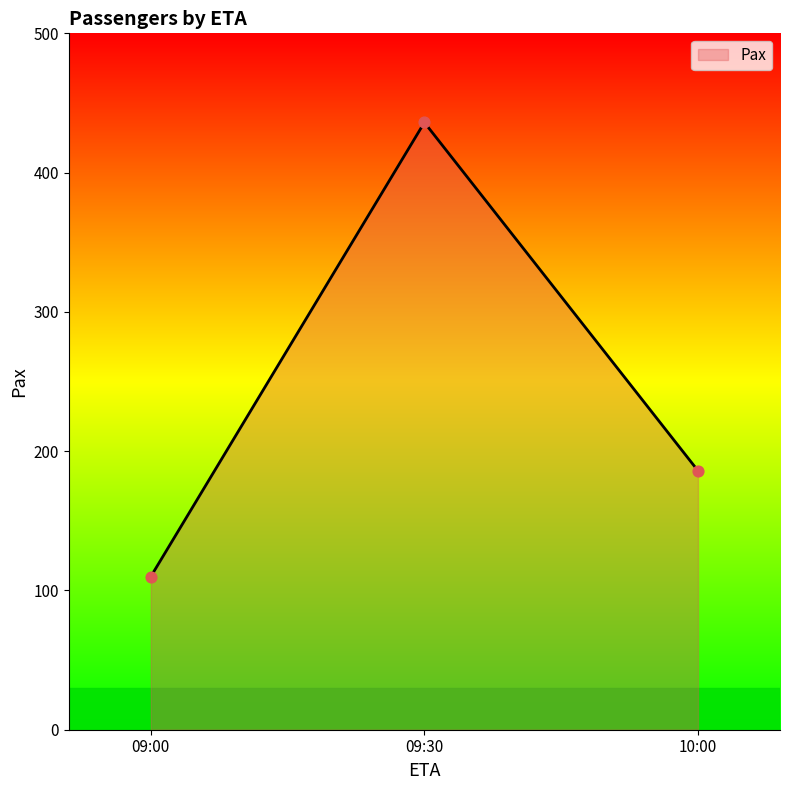

Approximately how many times larger is the value at 10:00 compared to 09:00?

1.7